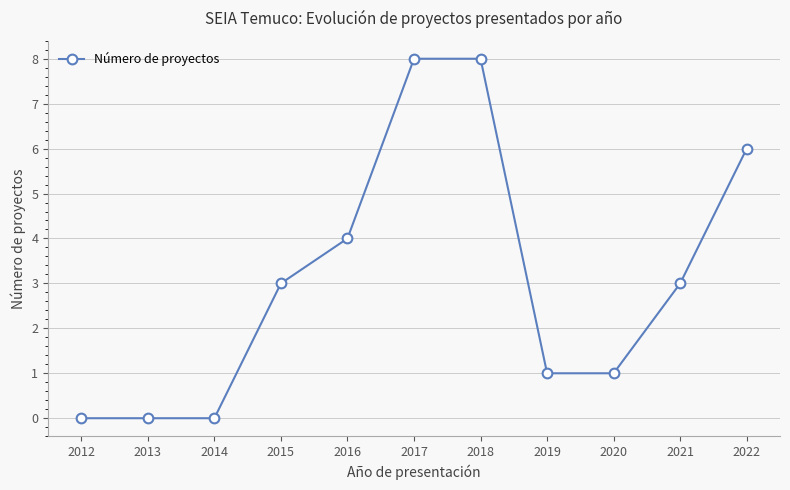

Reading left to right, transcribe all the data shown in this chart.

2012=0	2013=0	2014=0	2015=3	2016=4	2017=8	2018=8	2019=1	2020=1	2021=3	2022=6